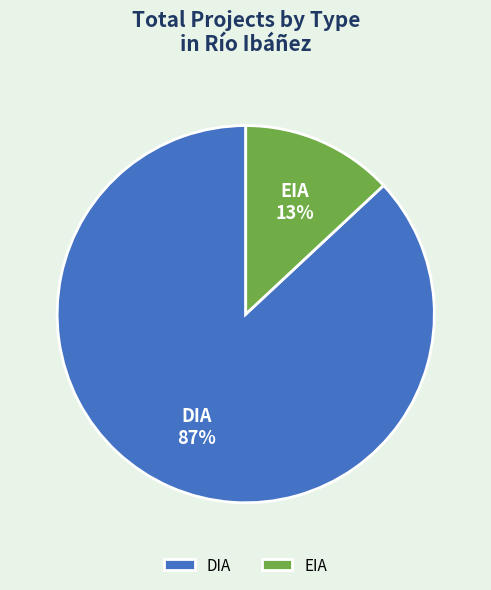

The DIA slice represents 87% of the pie. True or false?

True